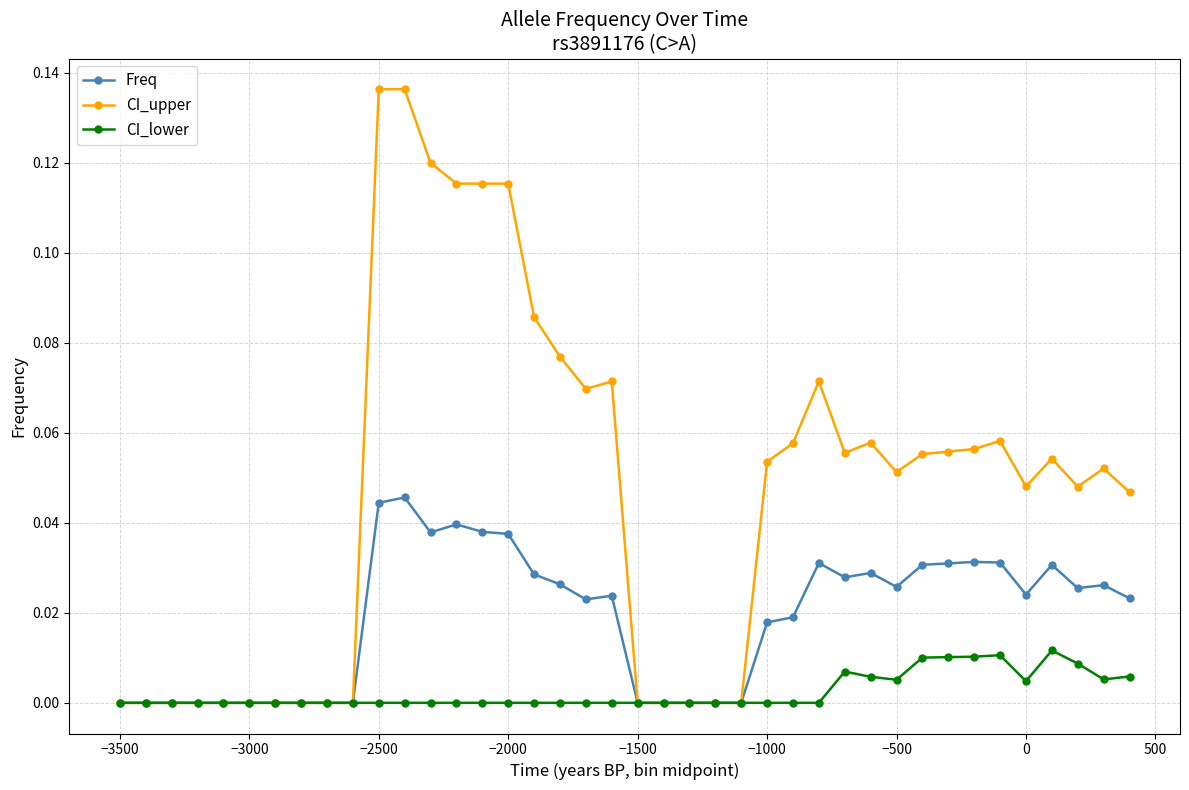

List the series in order of their overall mean, lowest first.

CI_lower, Freq, CI_upper